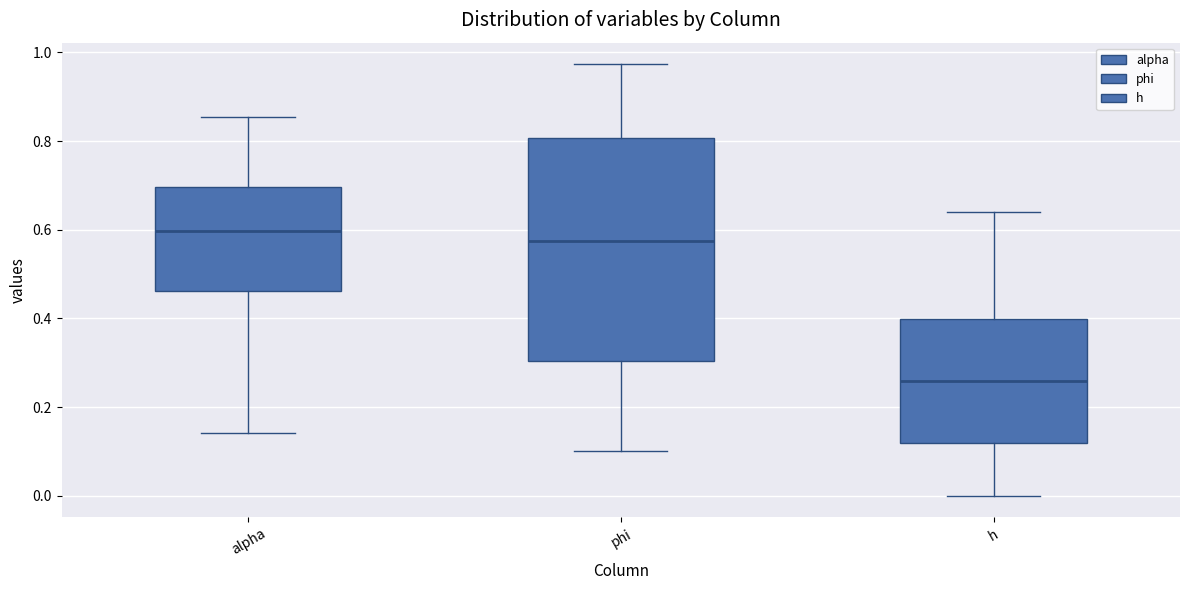

Which box is the tallest, from its lower edge to its upper edge?

phi